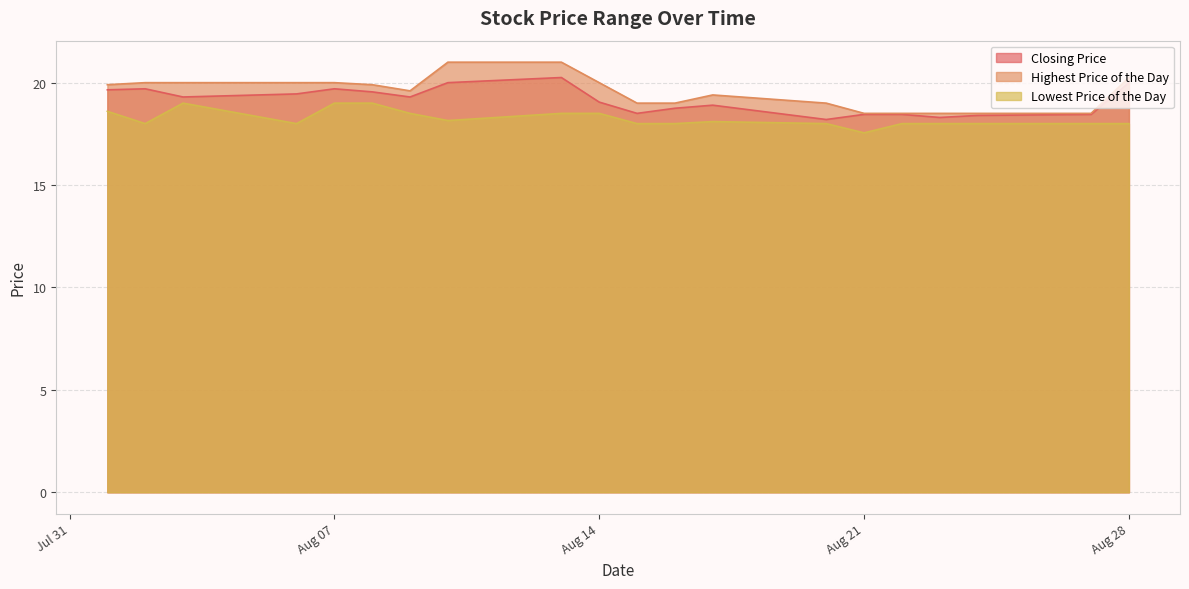

What is the difference between the maximum and minimum values in the Highest Price of the Day series?

2.5